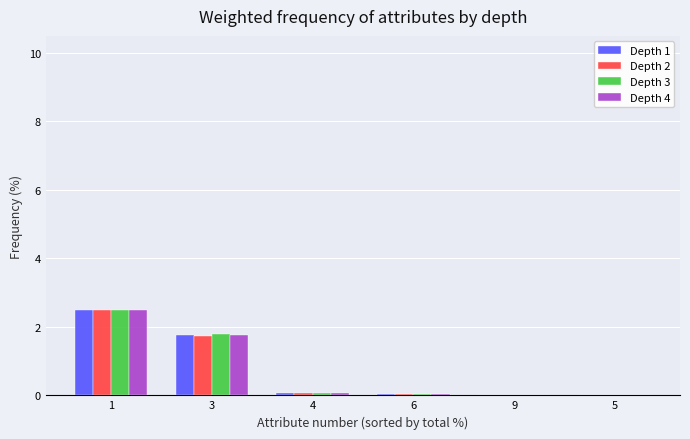

What is the difference between the Depth 1 values at 5 and 3?

1.8